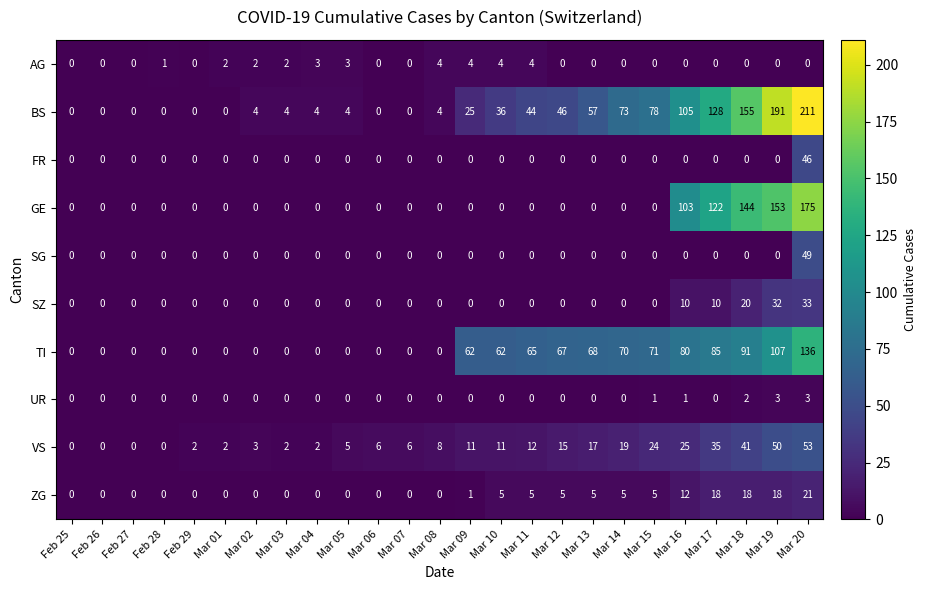

True or false: BS has a value of 69 at Mar 11.

False